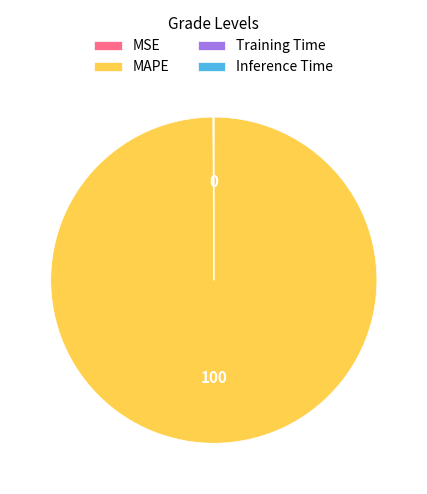

Is there any slice that represents more than half of the pie?

Yes